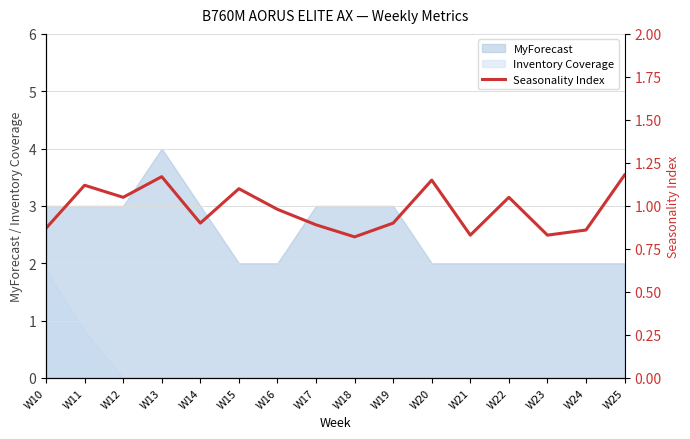

How many interior local peaks (higher than both neighbors) does the data have?

5